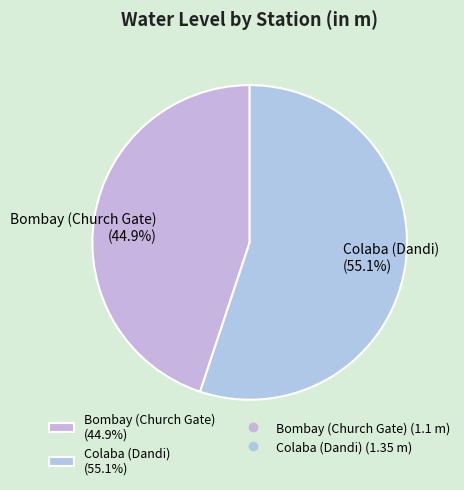

Count the number of slices in the pie.

2